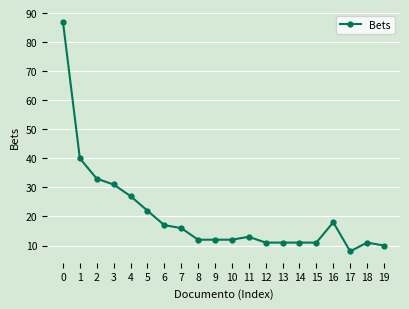

What is the sum of all values?

413